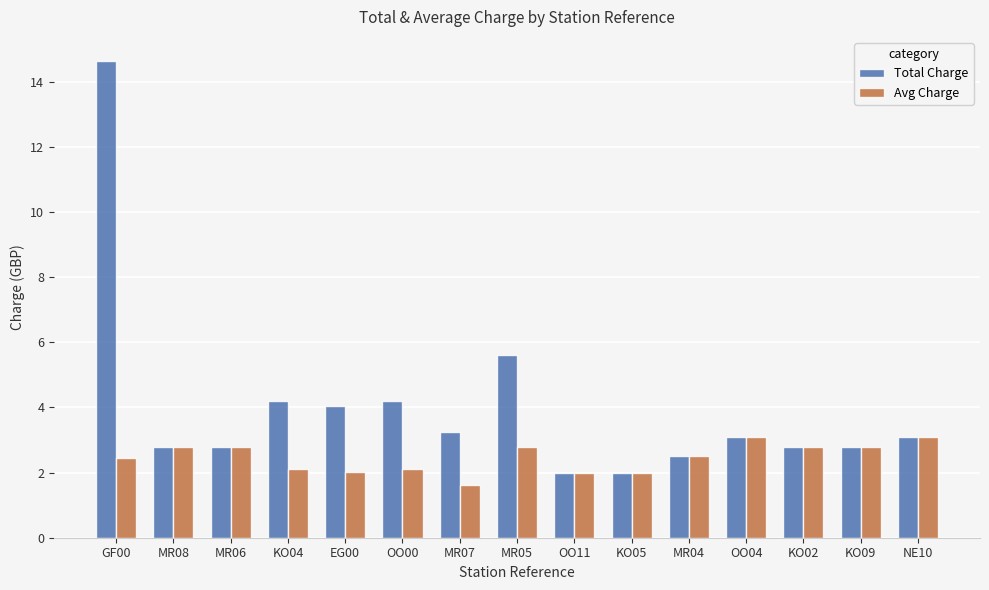

Which series has the widest spread of values?

Total Charge